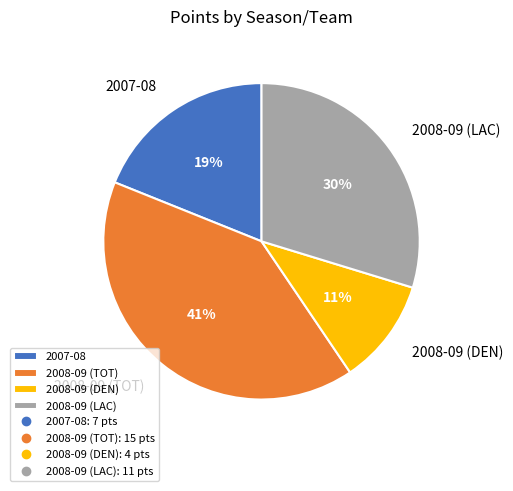

Which category has the smallest portion of the pie?

2008-09 (DEN)